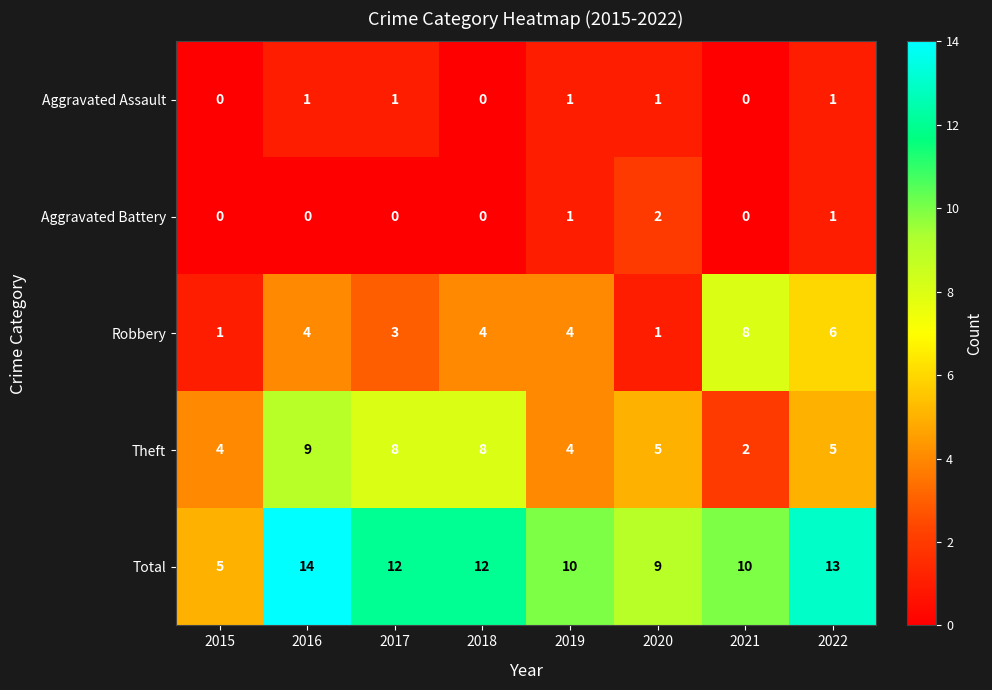

Rank the series by their maximum value, from lowest to highest.

Aggravated Assault, Aggravated Battery, Robbery, Theft, Total